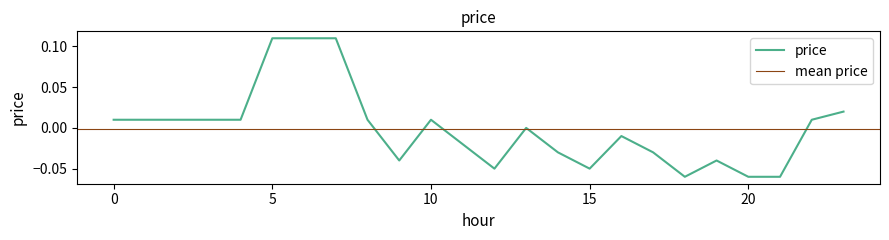

The chart shows a value of 0.0 at 10. True or false?

False